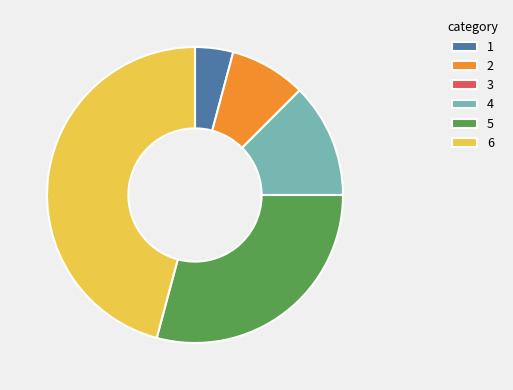

What is the largest slice in the pie chart?

6